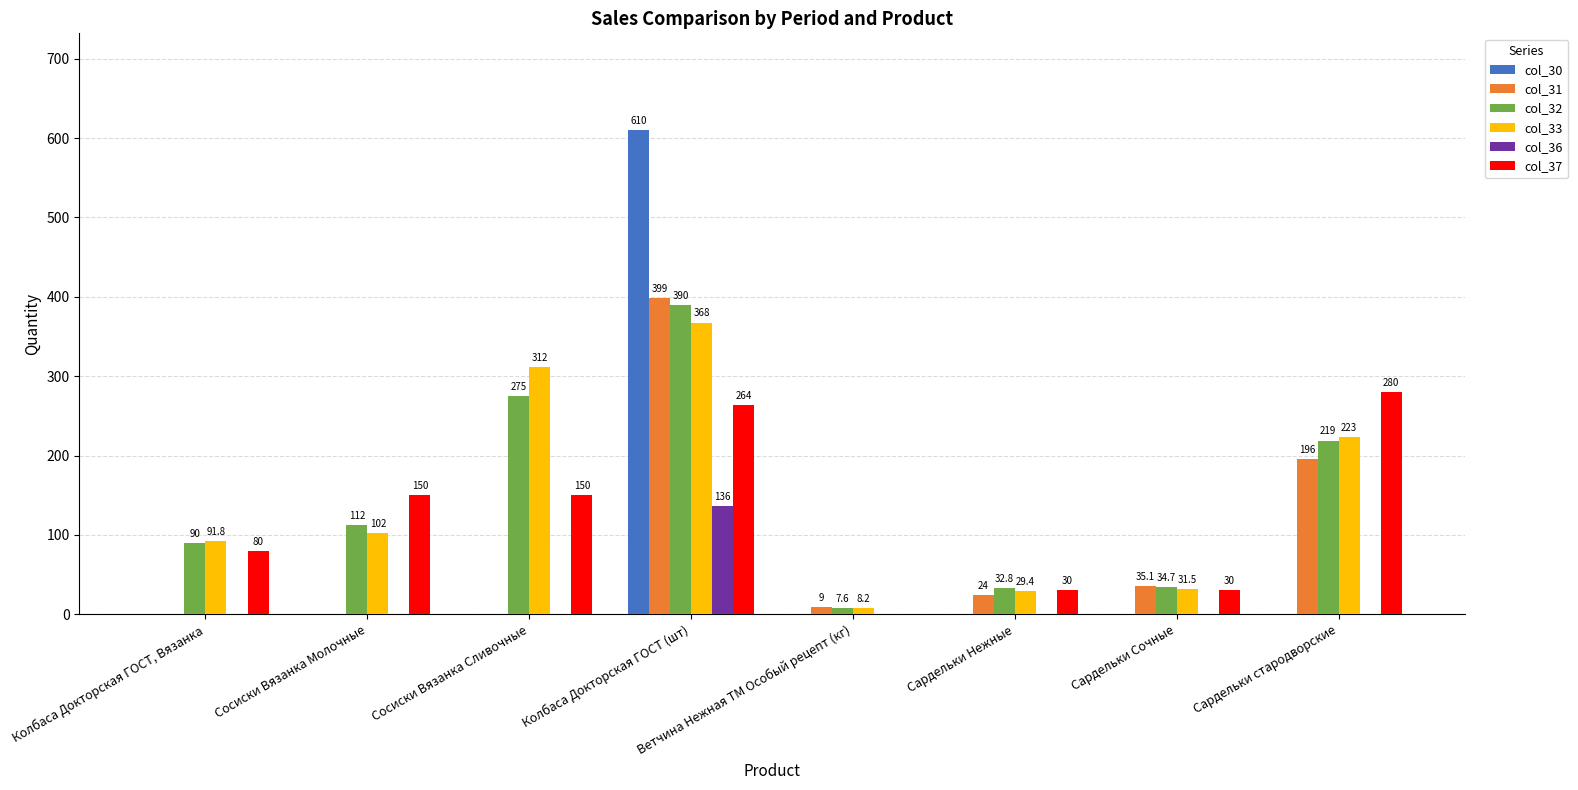

How many series are shown in this chart?

6